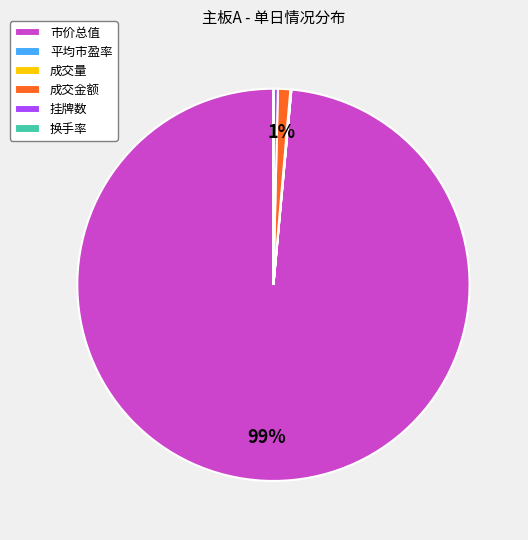

To the nearest percent, what portion does 成交金额 represent?

1%